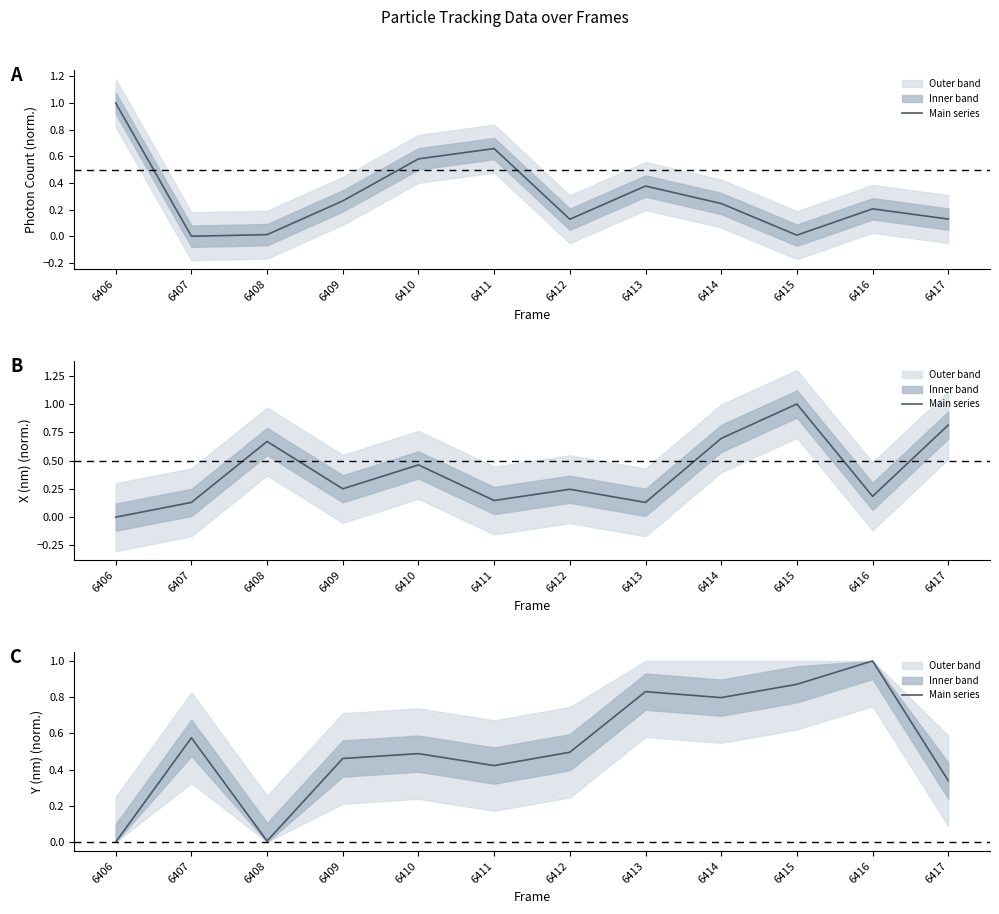

How many points are lower than both their immediate neighbors (excluding endpoints)?

3